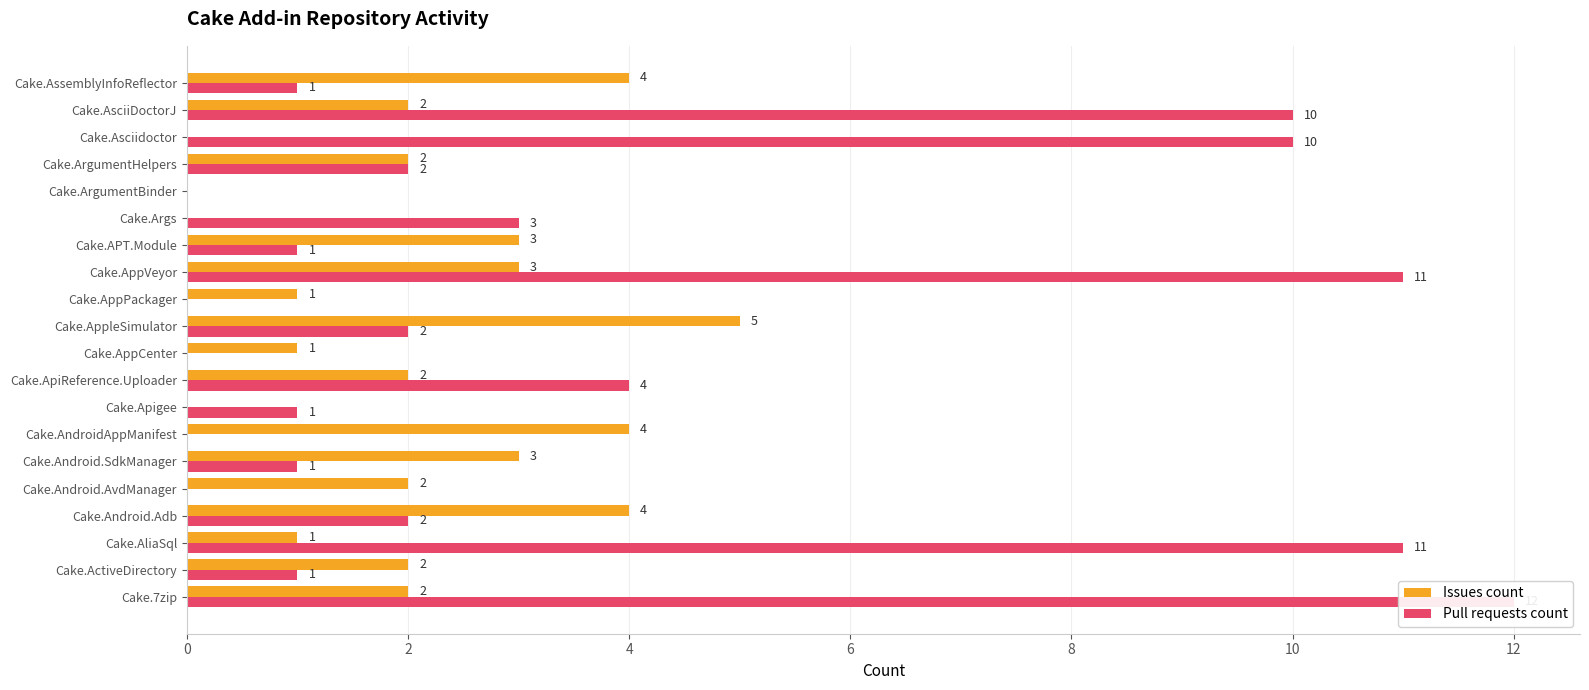

Reading left to right, transcribe all the data shown in this chart.

Issues count: 2	2	1	4	2	3	4	0	2	1	5	1	3	3	0	0	2	0	2	4
Pull requests count: 12	1	11	2	0	1	0	1	4	0	2	0	11	1	3	0	2	10	10	1